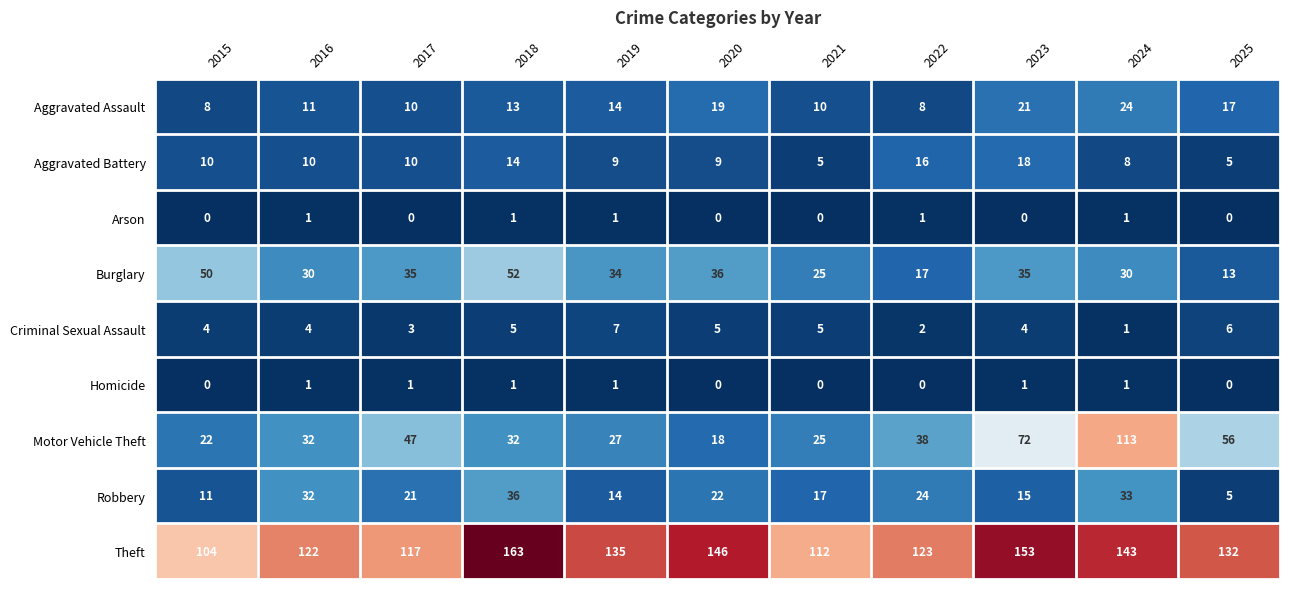

What value does the Criminal Sexual Assault series have at 2015?

4